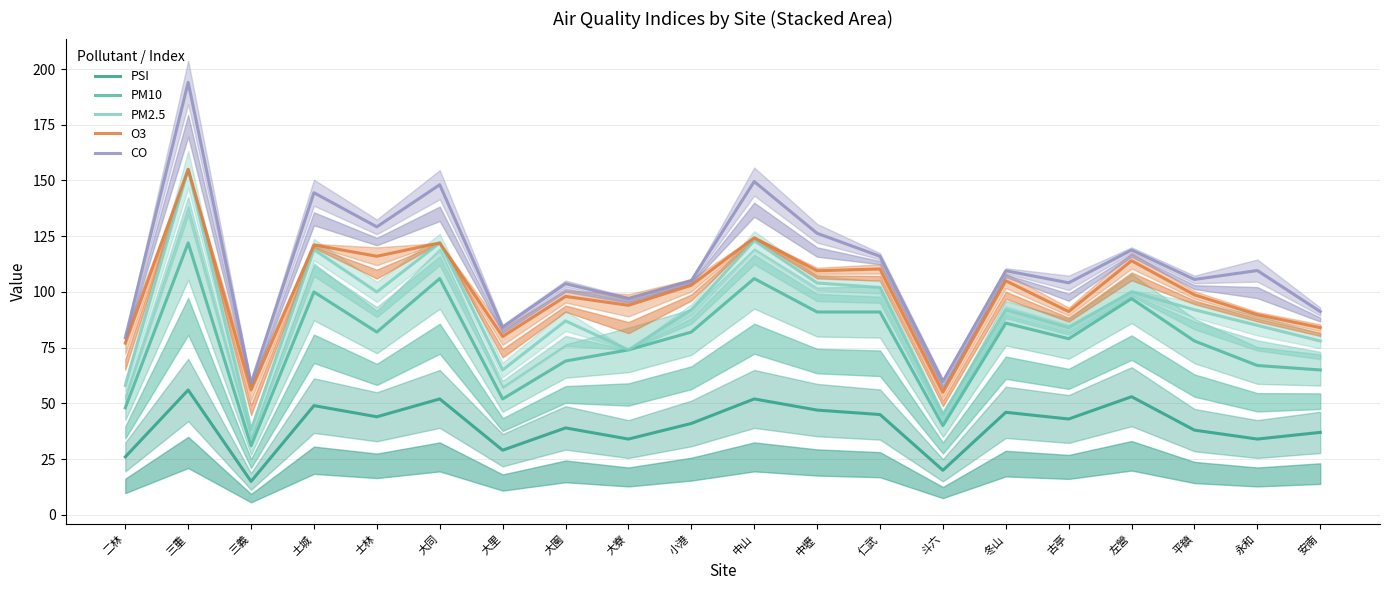

True or false: PM2.5 and PSI cross at least once.

False